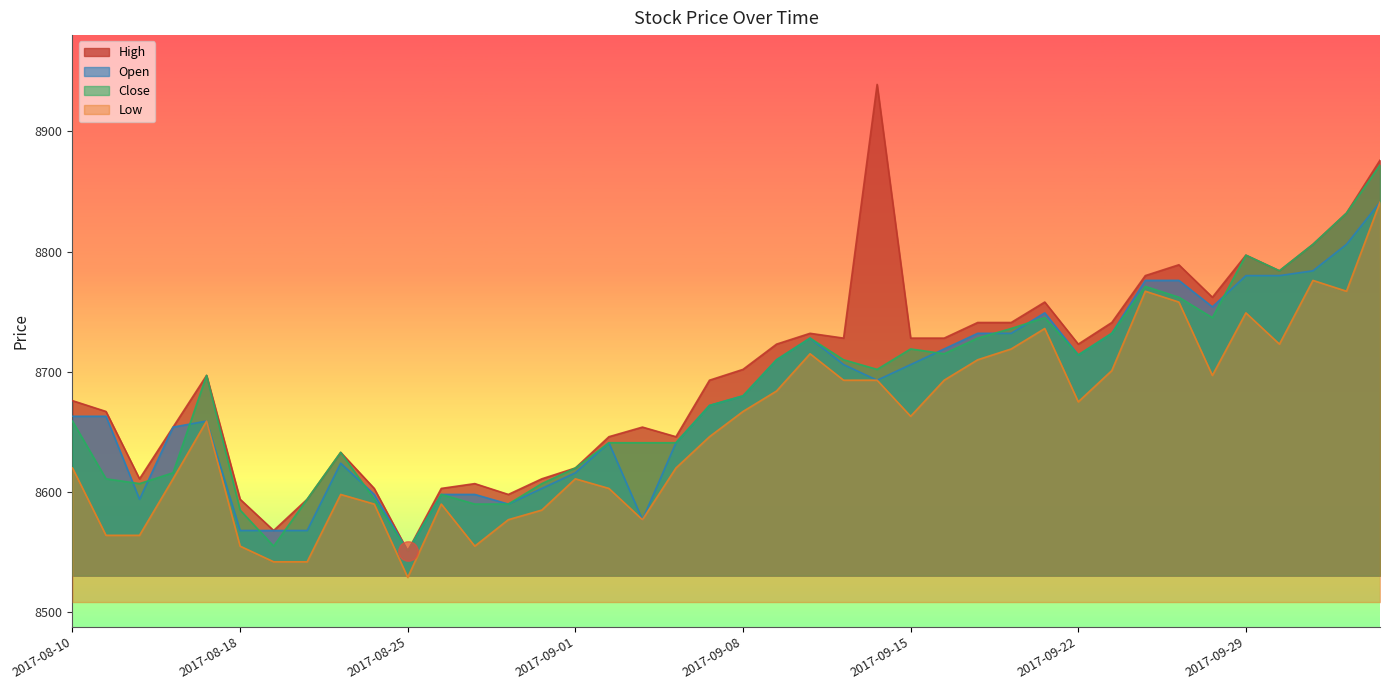

How many values in the Open series are below 8680?

20